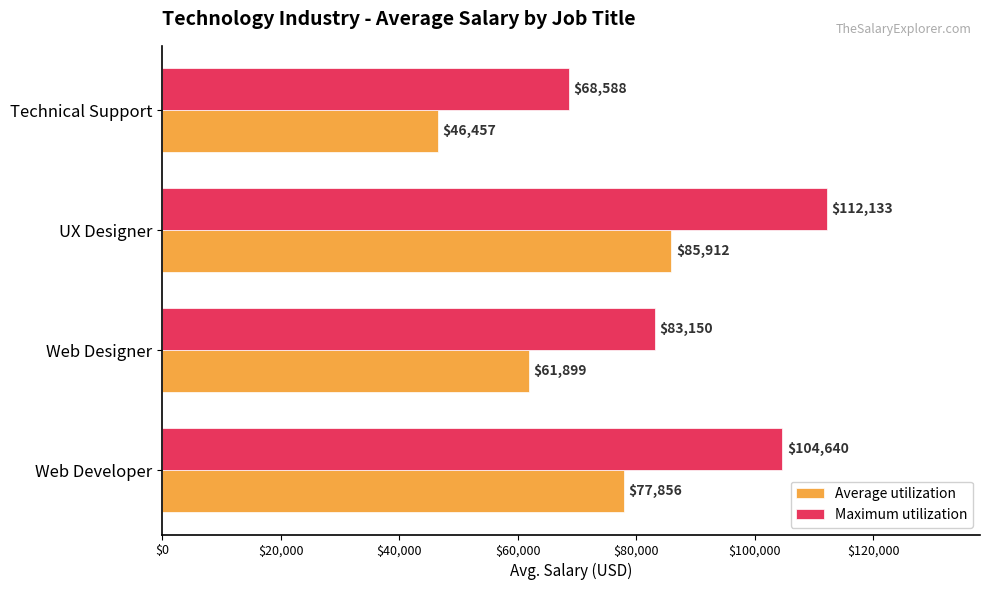

What is the highest value of the Average utilization series?

85912